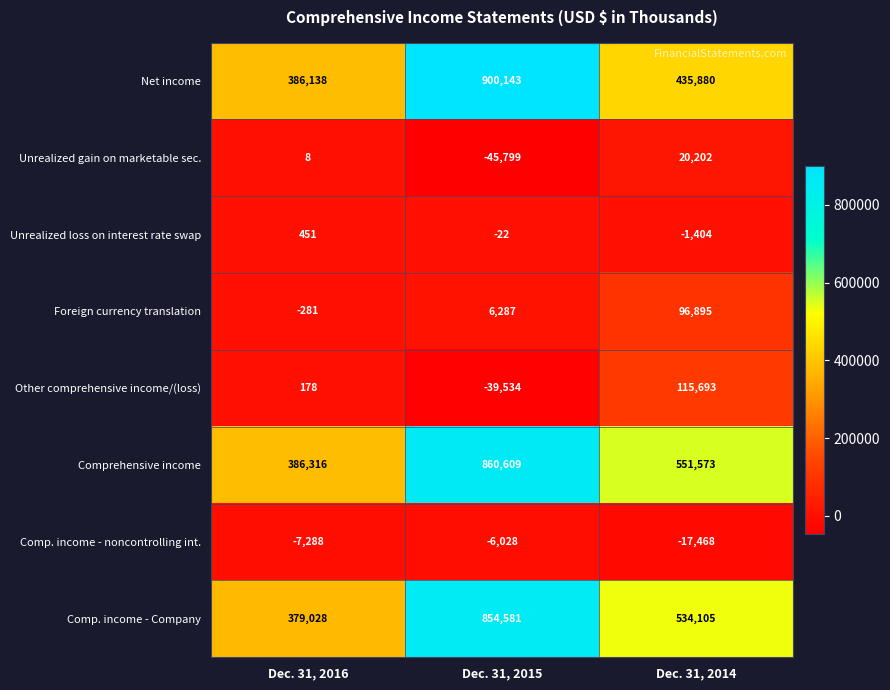

What is the difference between the highest and lowest values at Dec. 31, 2015?

945942